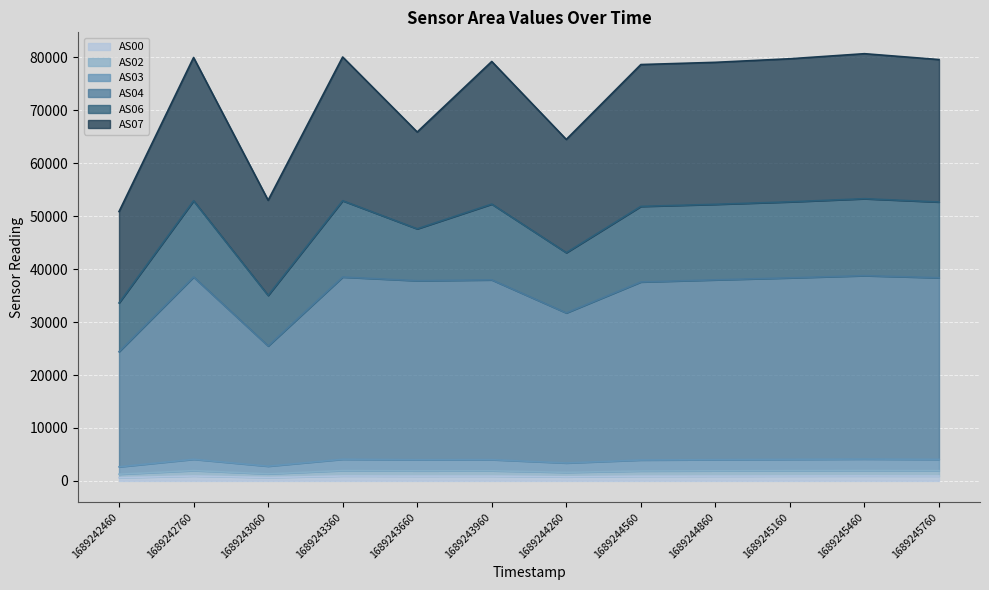

Is it true that AS00 equals 921 at 1689245160?

True